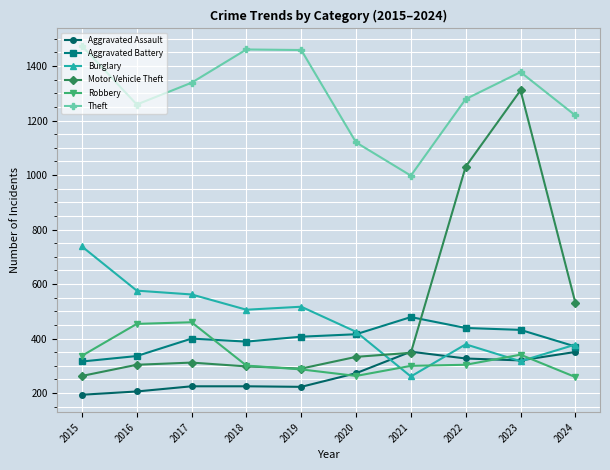

Which series has the largest range (max minus min)?

Motor Vehicle Theft